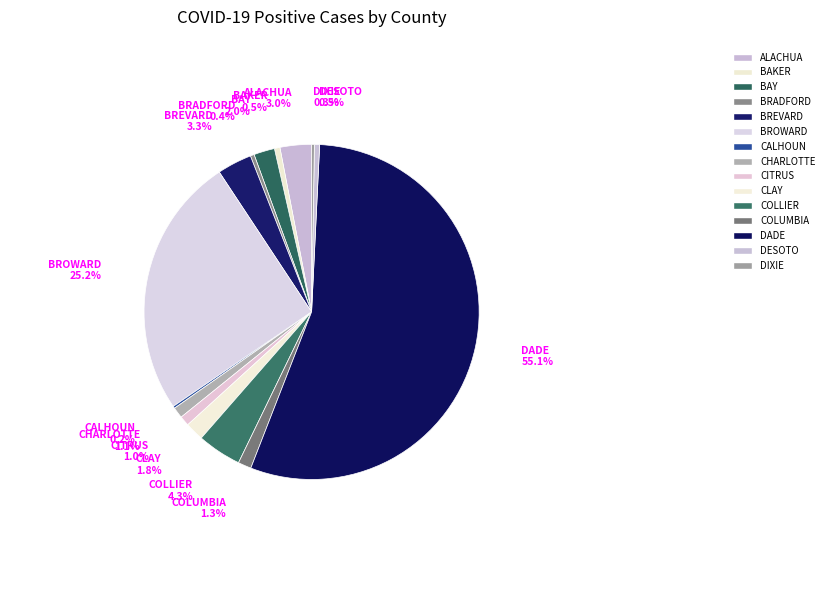

What portion of the pie excludes BROWARD?

74.8%